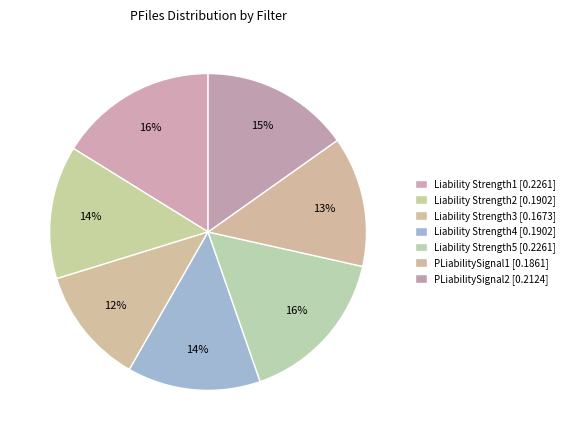

Is the sum of Liability Strength2 and Liability Strength4 greater than half?

No